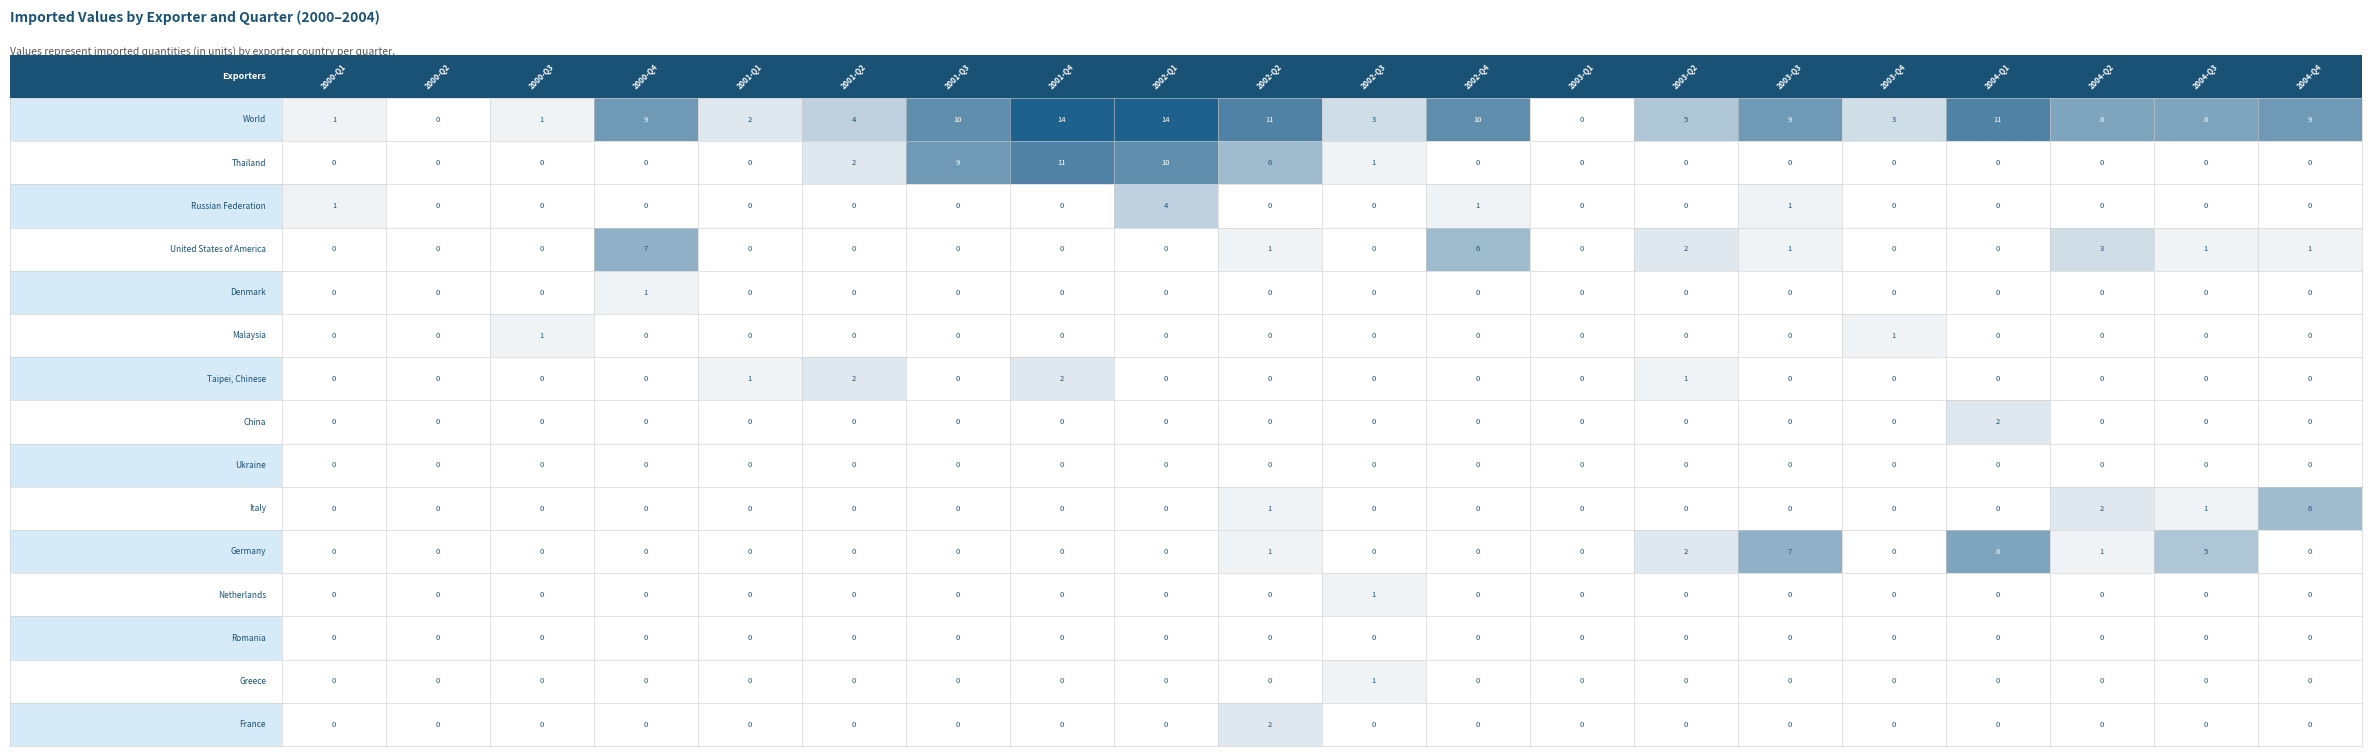

Which series has the largest total across all categories?

World